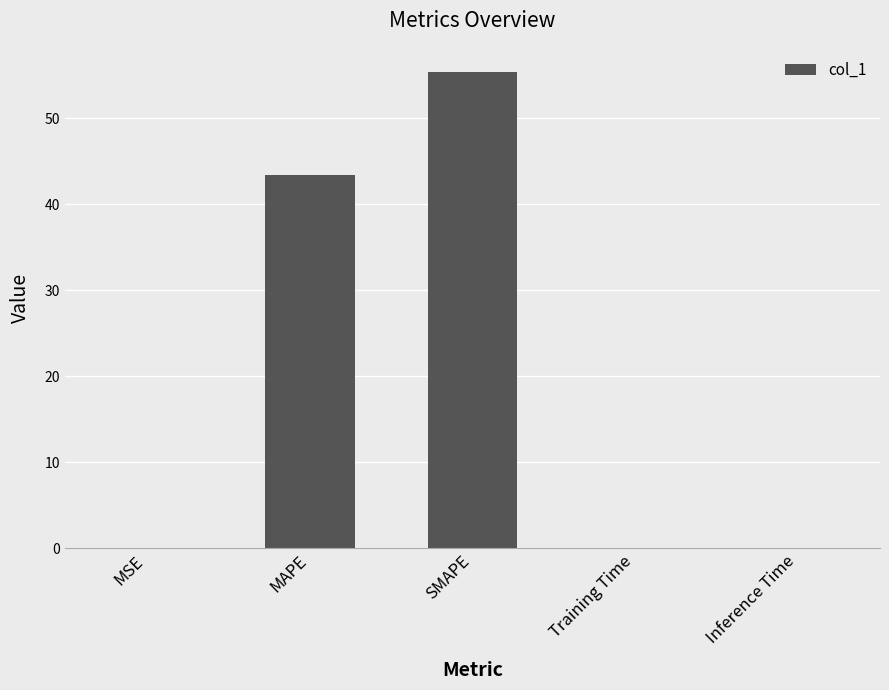

Between MAPE and Inference Time, which is larger?

MAPE